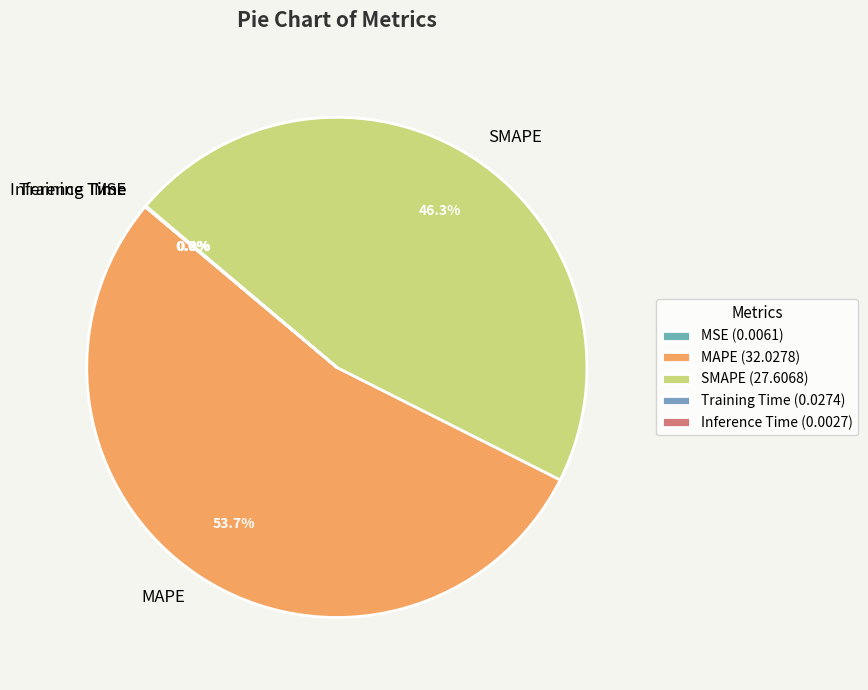

Which slice is the largest?

MAPE